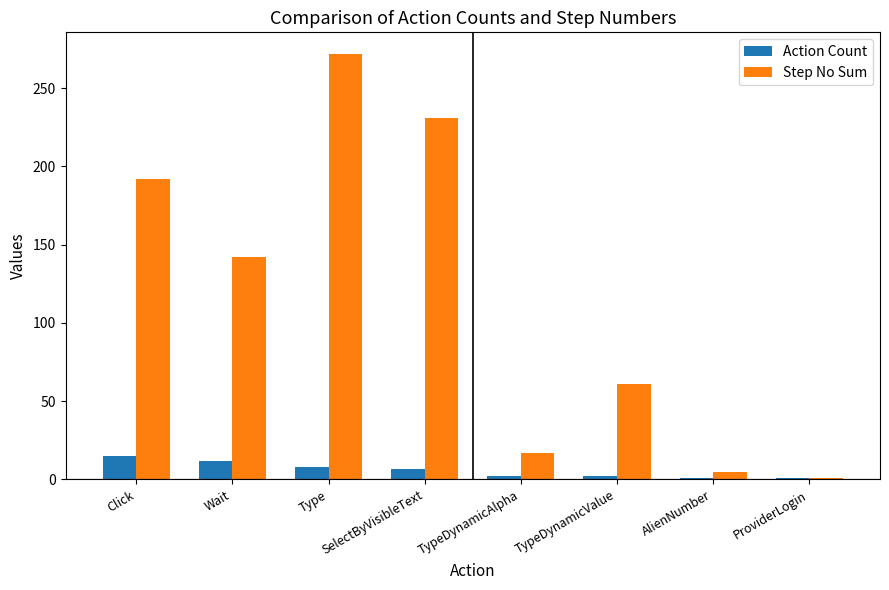

Rank the series by their average value, from lowest to highest.

Action Count, Step No Sum